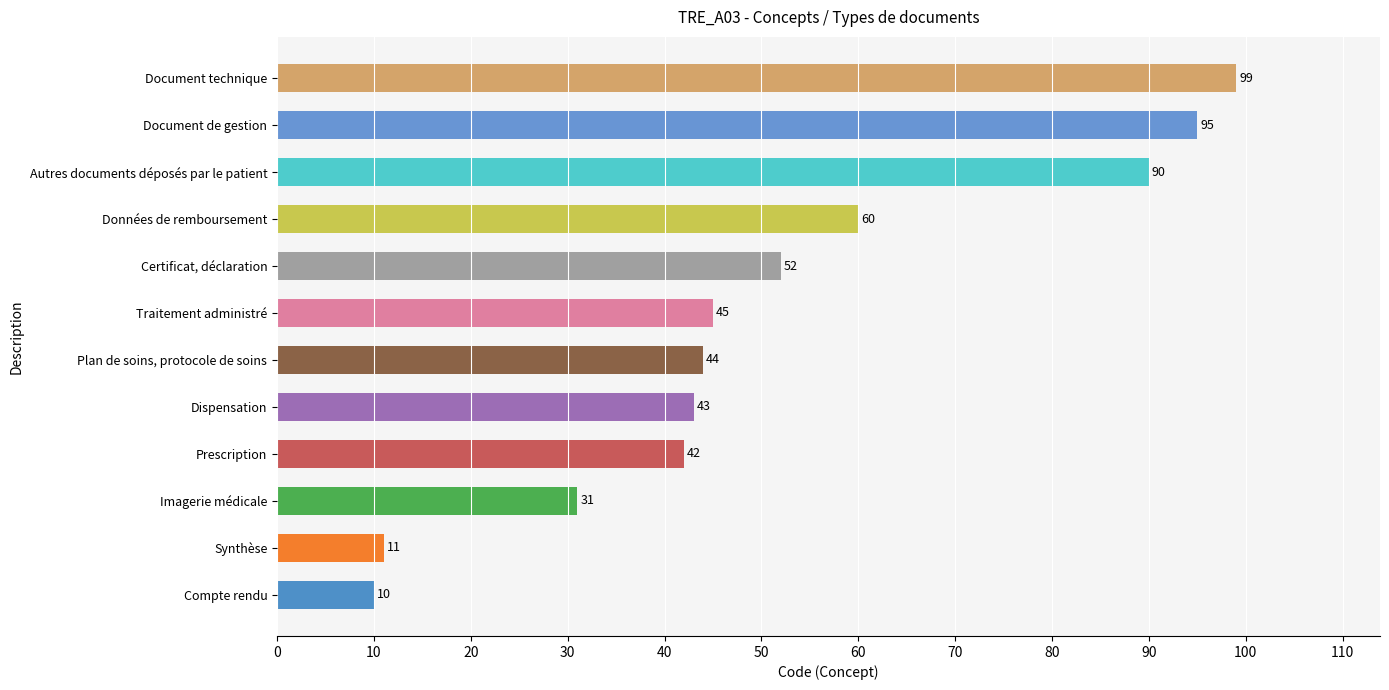

List the labels in order of value, largest first.

Document technique, Document de gestion, Autres documents déposés par le patient, Données de remboursement, Certificat, déclaration, Traitement administré, Plan de soins, protocole de soins, Dispensation, Prescription, Imagerie médicale, Synthèse, Compte rendu